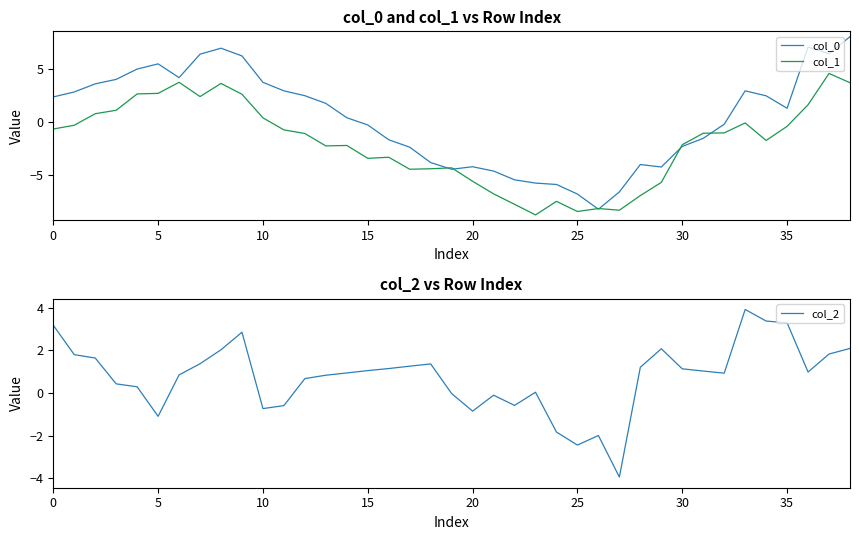

Where is col_2 nearest to the value 0?

19